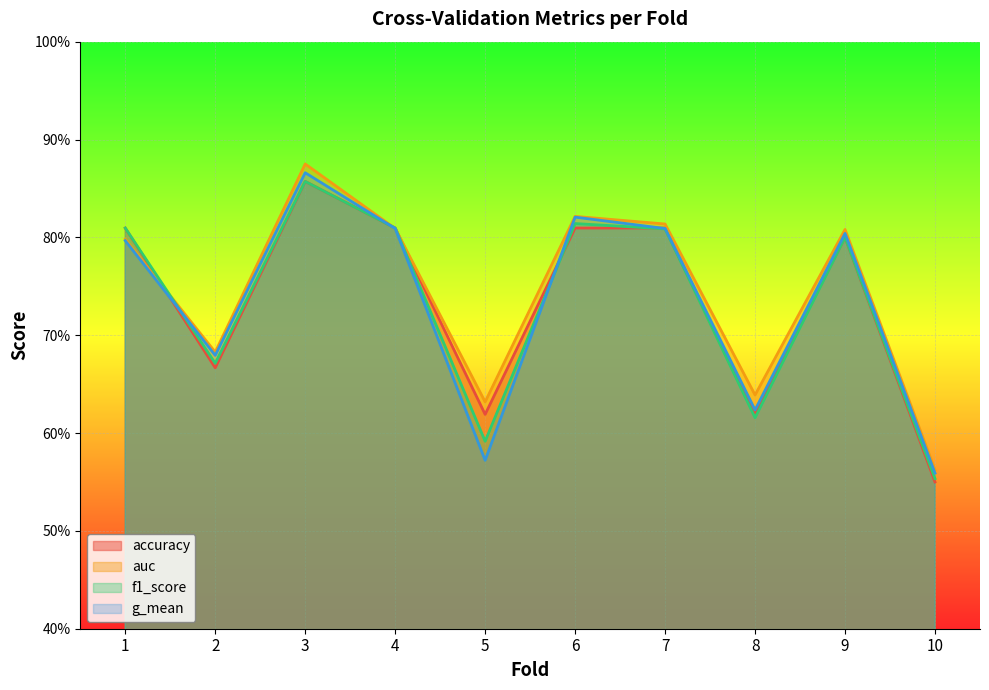

How many intersections are there between accuracy and f1_score?

2